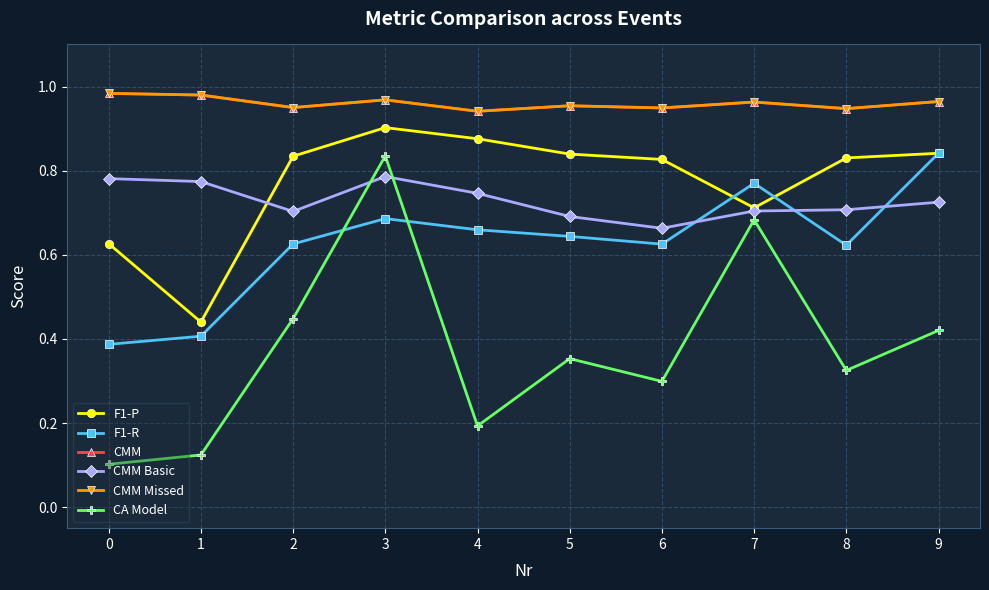

Where is the first local minimum for F1-P?

1